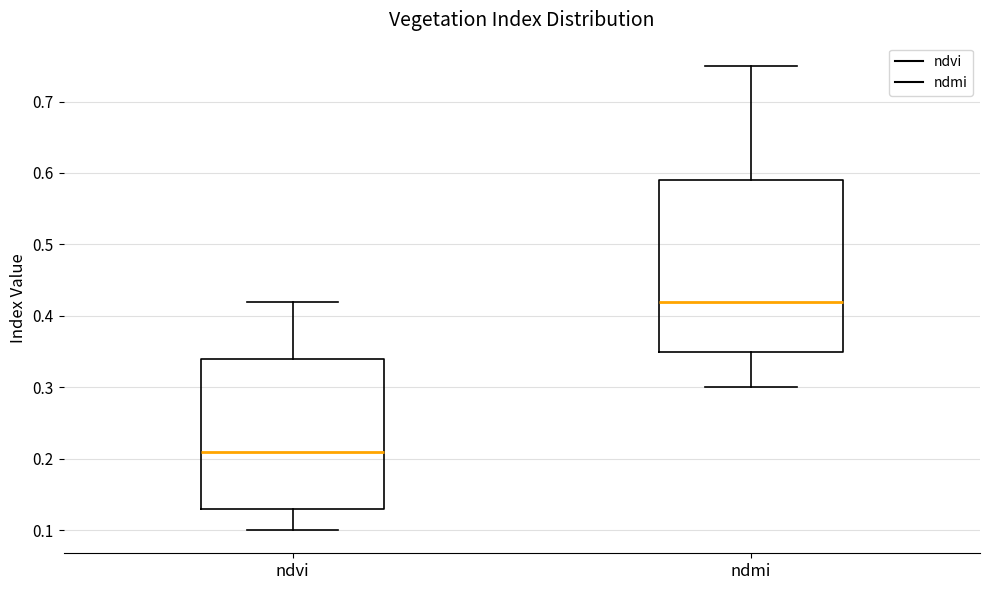

Which box has the lowest median line?

ndvi